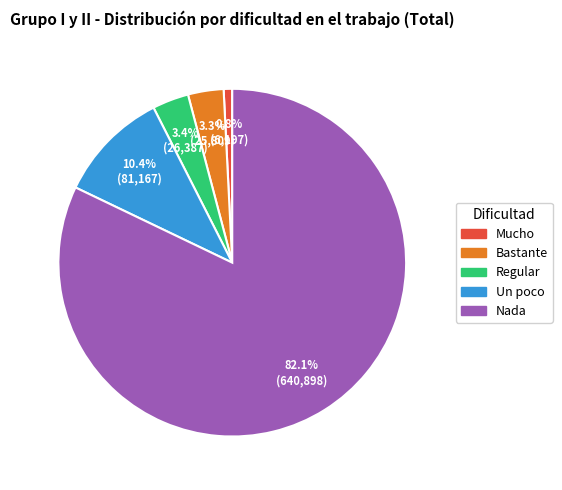

To the nearest percent, what is the average slice percentage?

20%